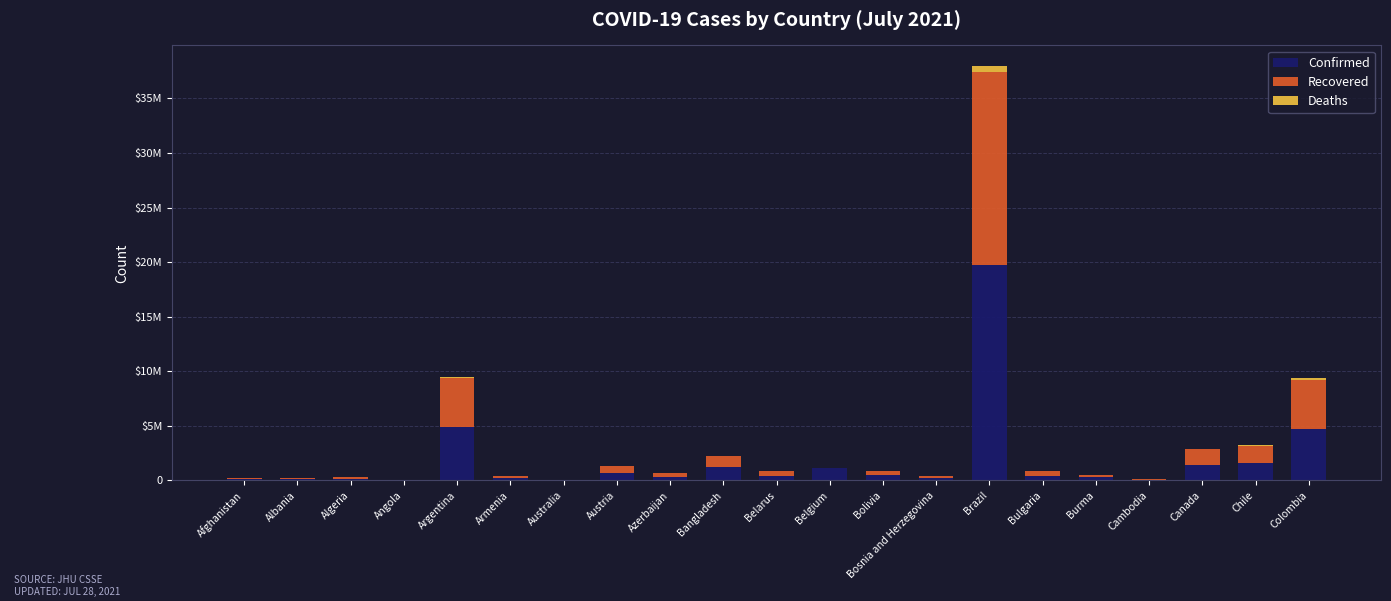

At how many categories does at least one series exceed 6925667?

1